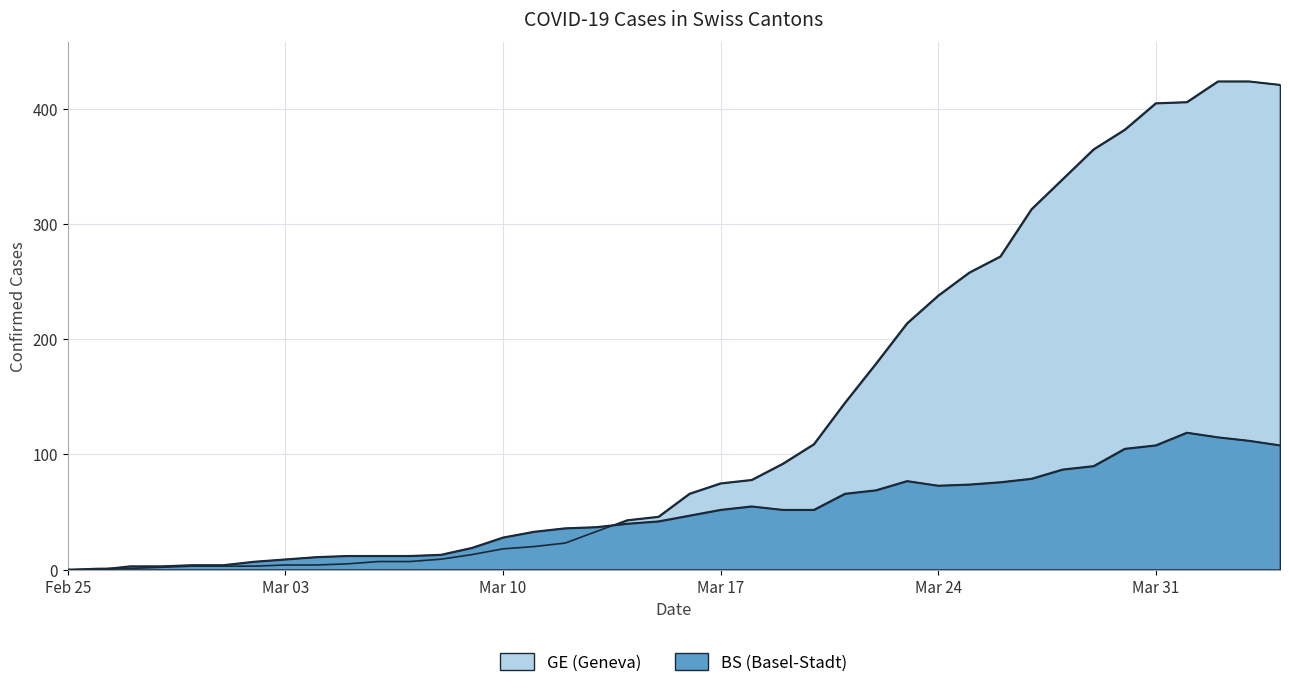

How many data points in BS are above 47?

19